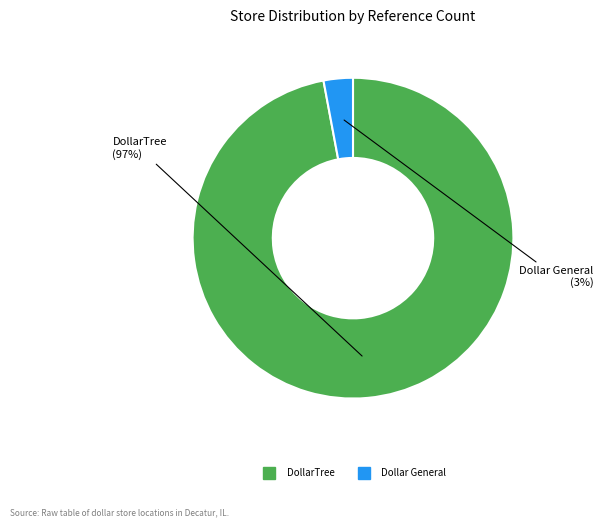

Is there any slice that represents more than half of the pie?

Yes